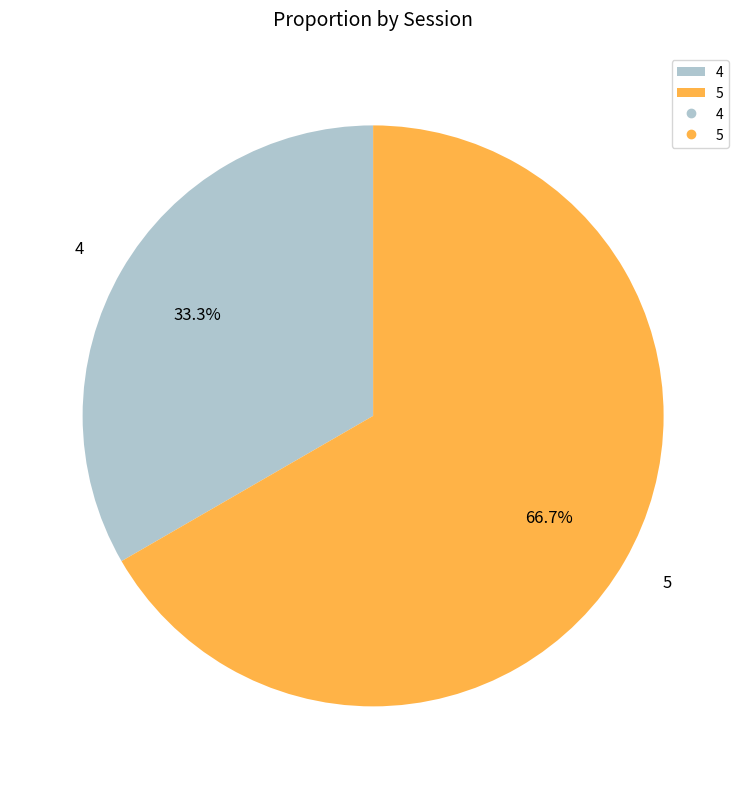

To the nearest percent, what is the combined percentage of 4 and 5?

100%